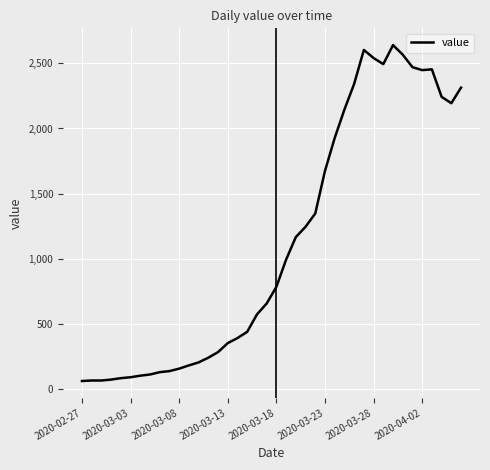

What is the greatest value displayed?

2640